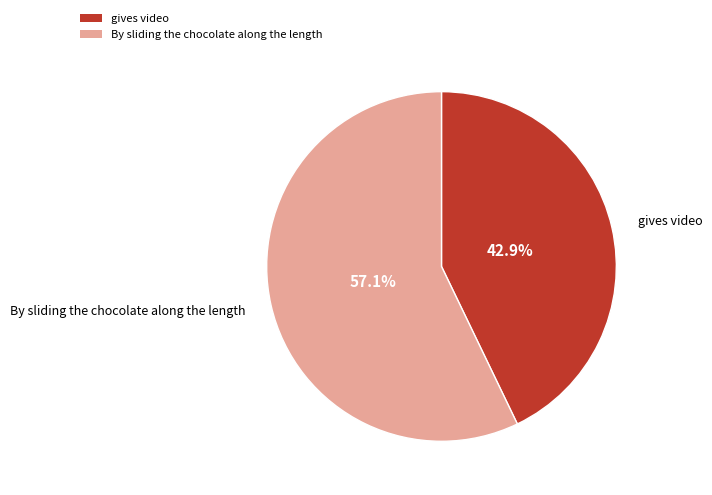

True or false: By sliding the chocolate along the length accounts for 44% of the total.

False